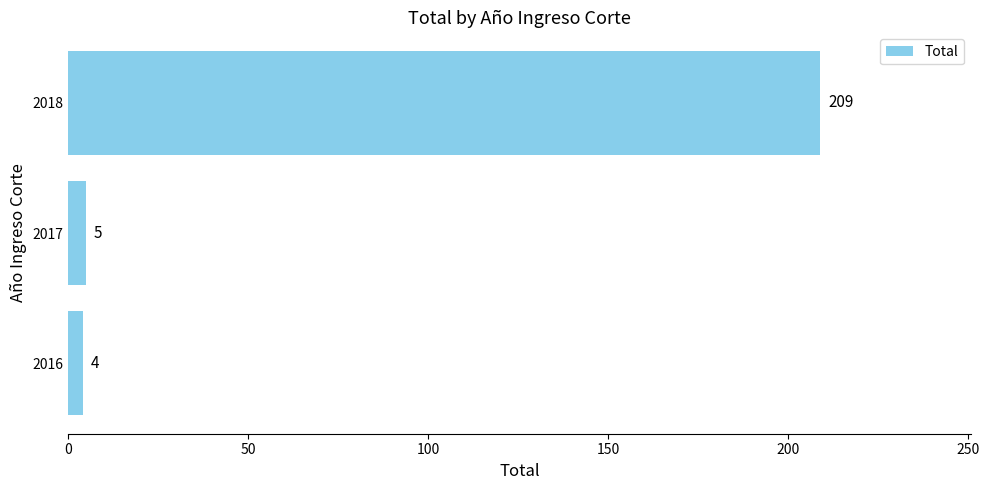

Which label corresponds to the largest value in the chart?

2018